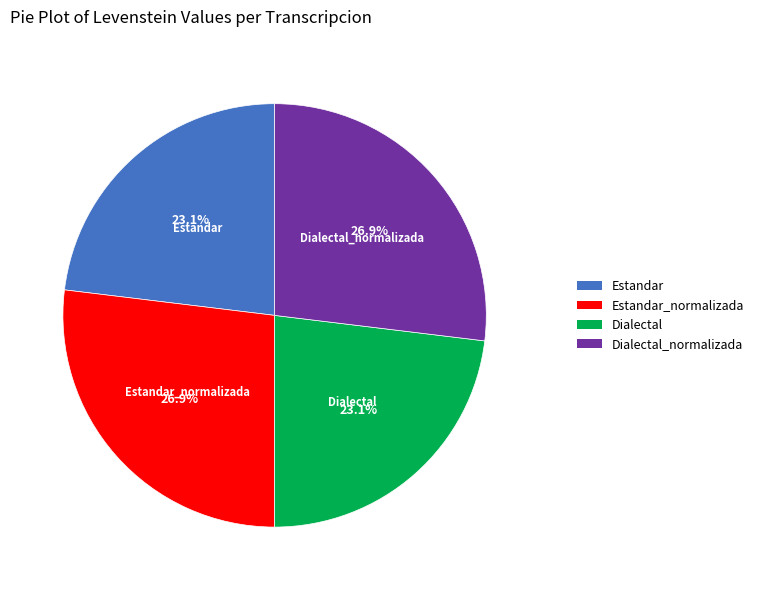

Is there any slice that represents more than half of the pie?

No